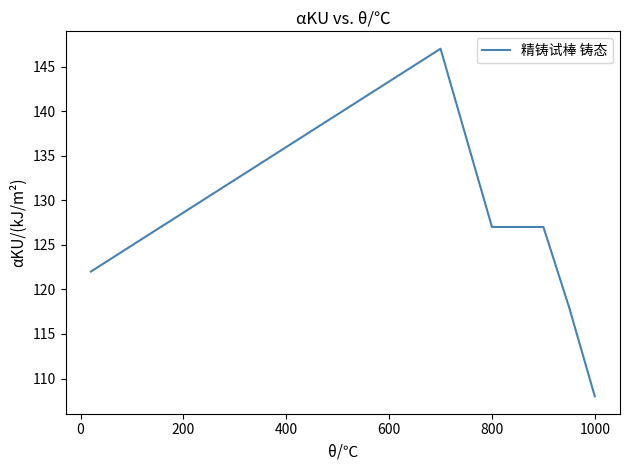

Count the values in the range 118 to 127.

4